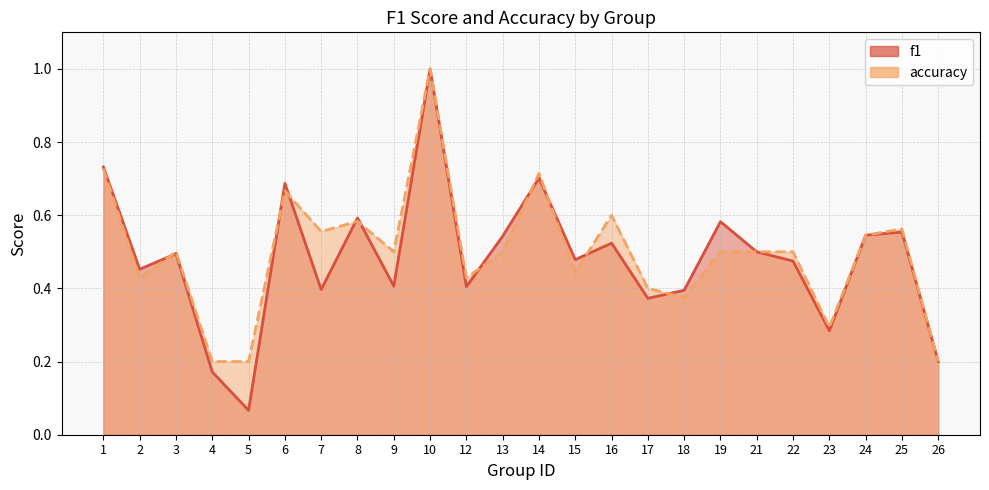

Which series has the largest range (max minus min)?

f1